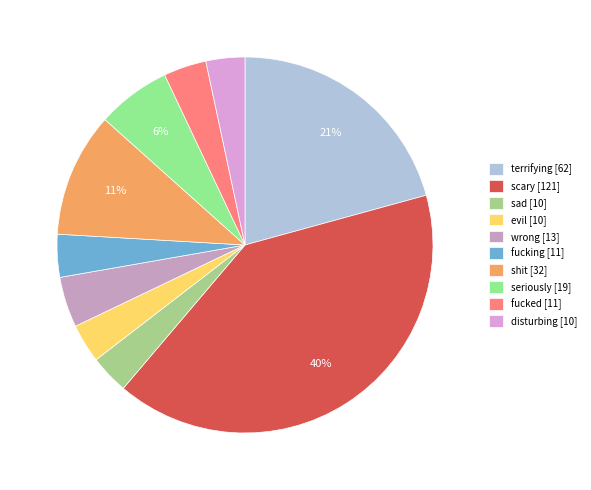

The wrong slice represents 14% of the pie. True or false?

False